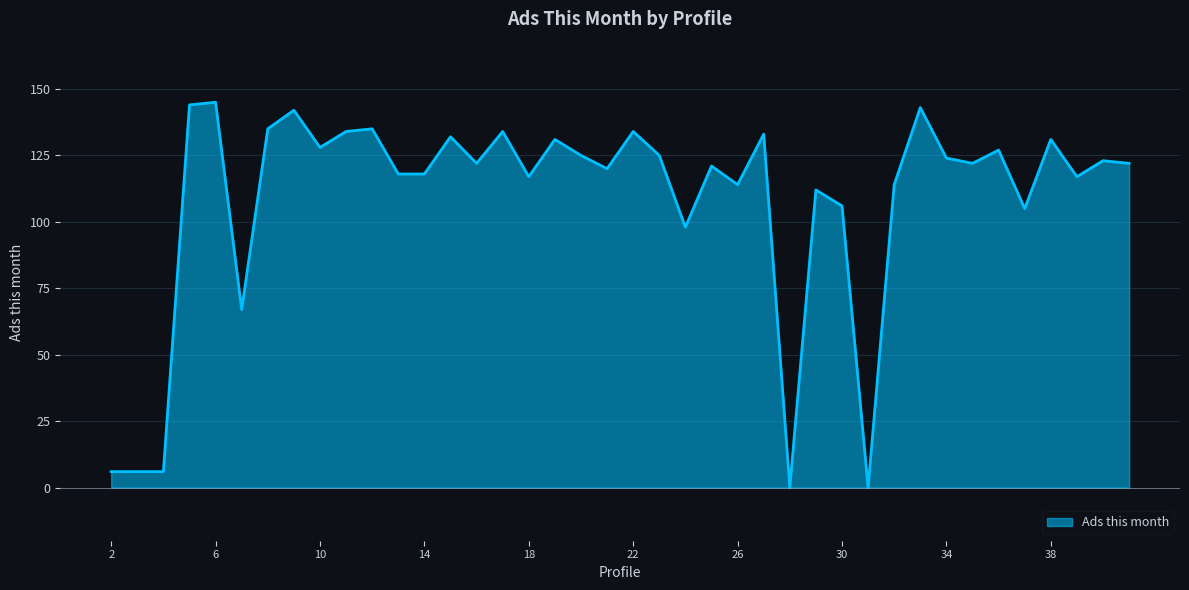

What is the greatest value displayed?

145